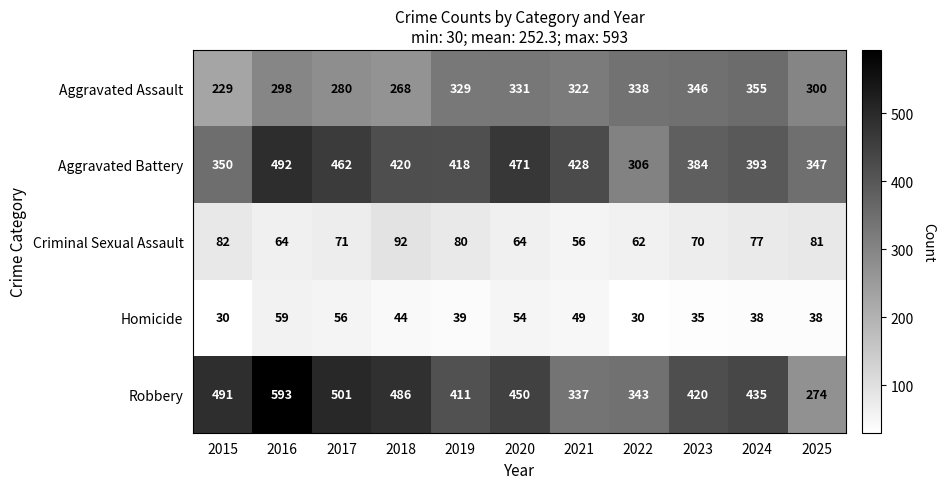

Read the Homicide value at 2021, to the nearest 10.

50